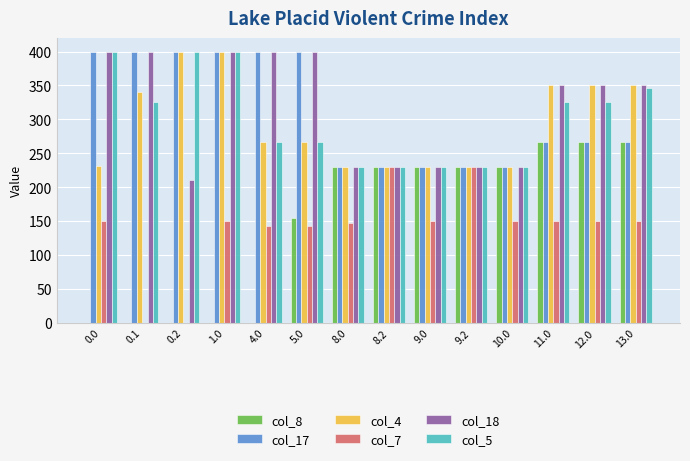

What is the sum of the col_7 values at 9.2 and 8.0?

375.7